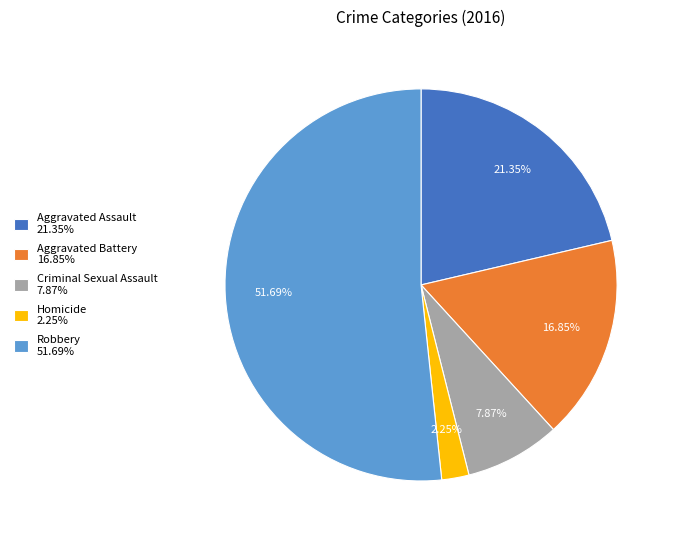

Rank the categories by value from highest to lowest.

Robbery, Aggravated Assault, Aggravated Battery, Criminal Sexual Assault, Homicide